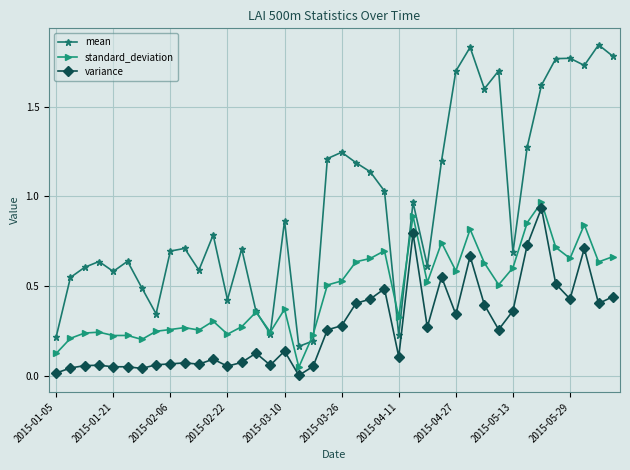

True or false: variance and mean intersect in this chart.

False